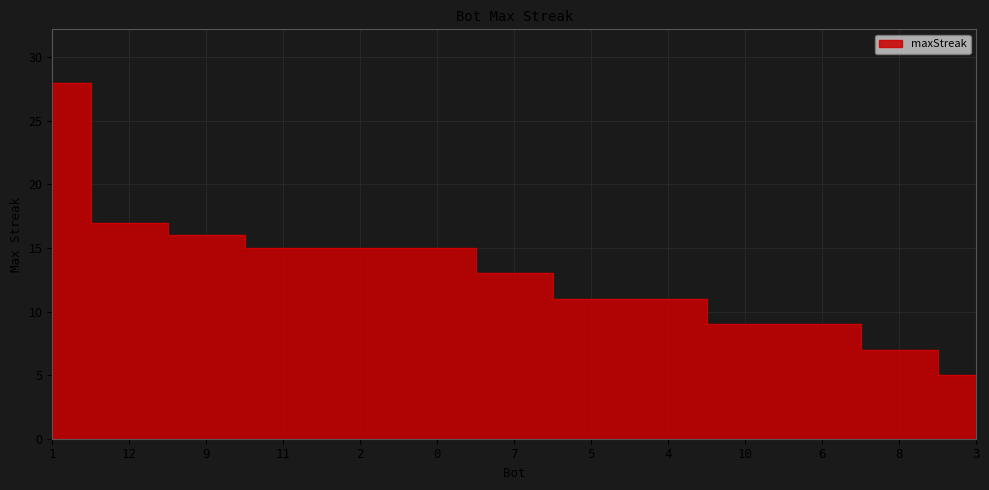

Approximately how many times larger is the value at 2 compared to 9?

0.9